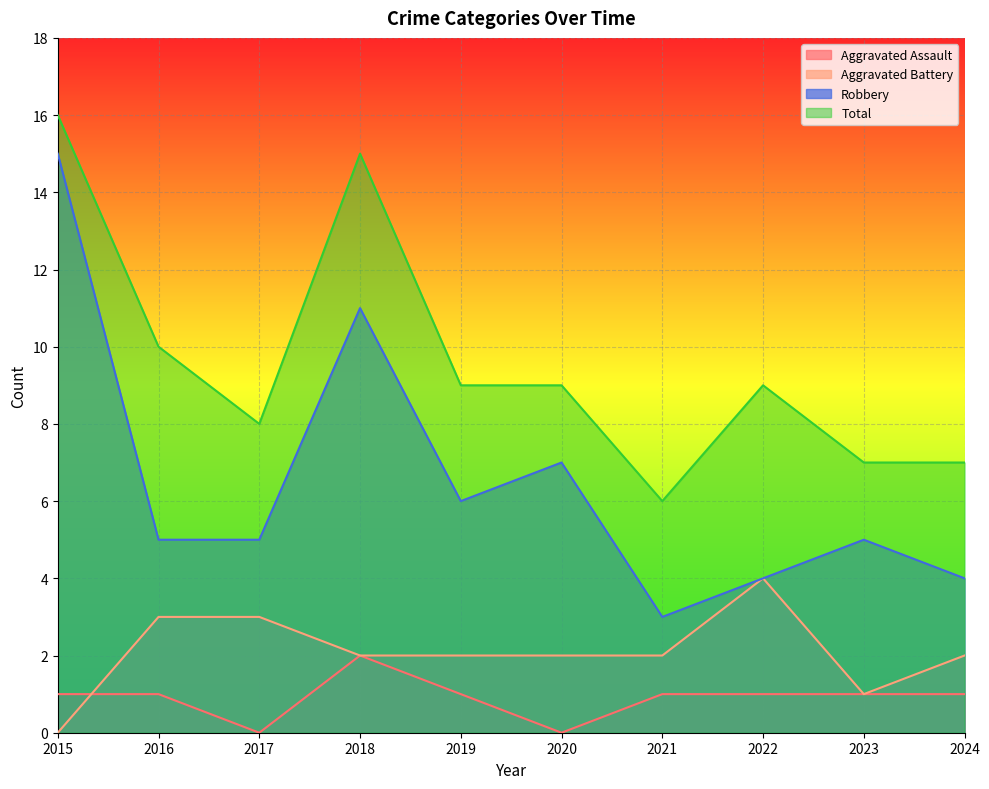

Which series has the widest spread of values?

Robbery